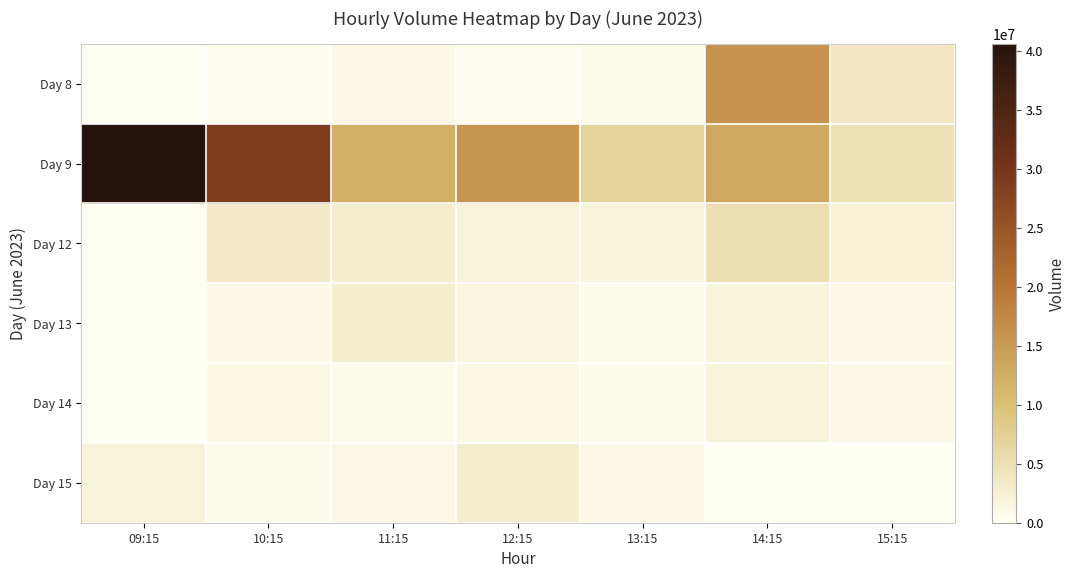

What is the total value across all series at 14:15?

37872594